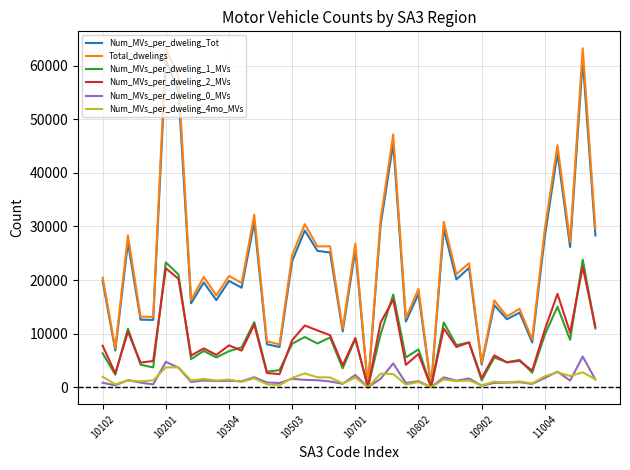

What is the greatest value displayed?

63212